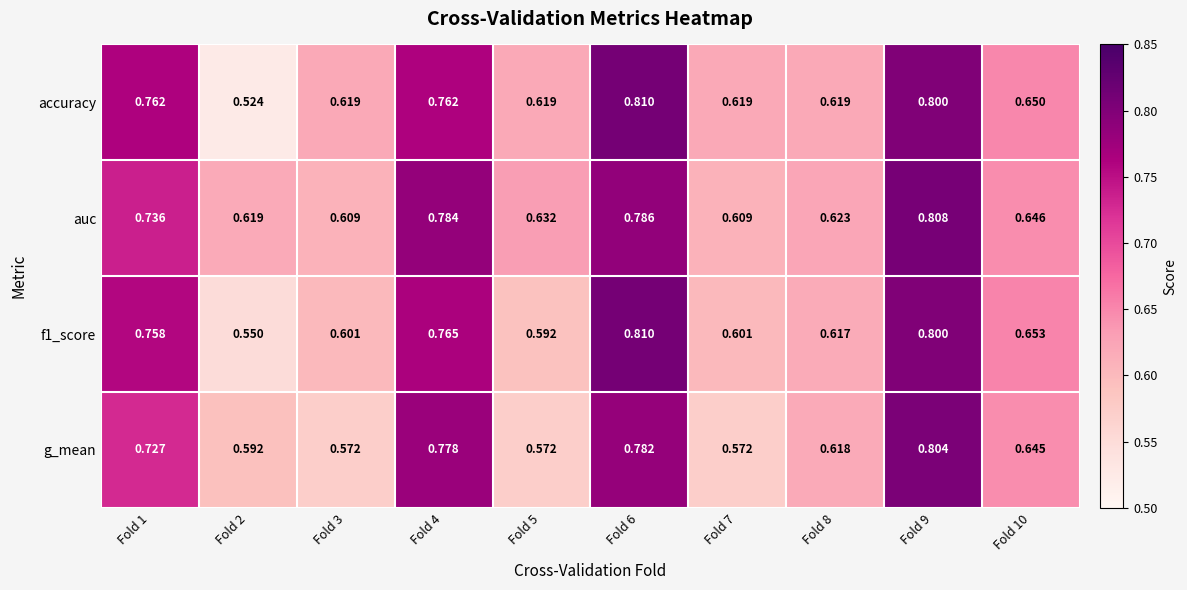

Between Fold 5 and Fold 8, which series saw the biggest shift?

g_mean